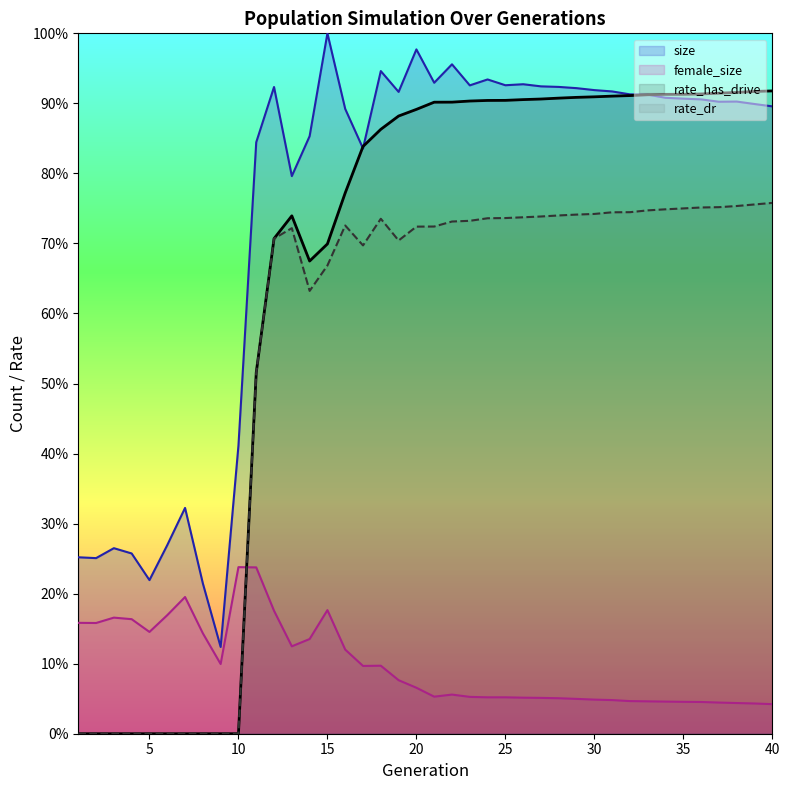

Which category has the lowest value in the rate_dr series?

1